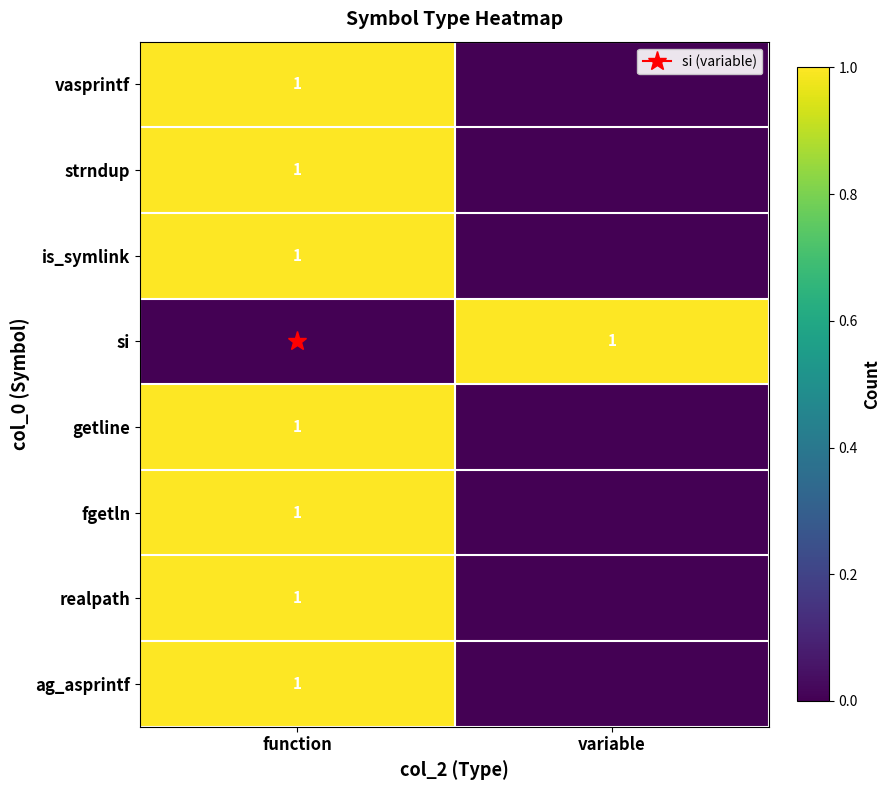

At which category is the sum across all series the highest?

function